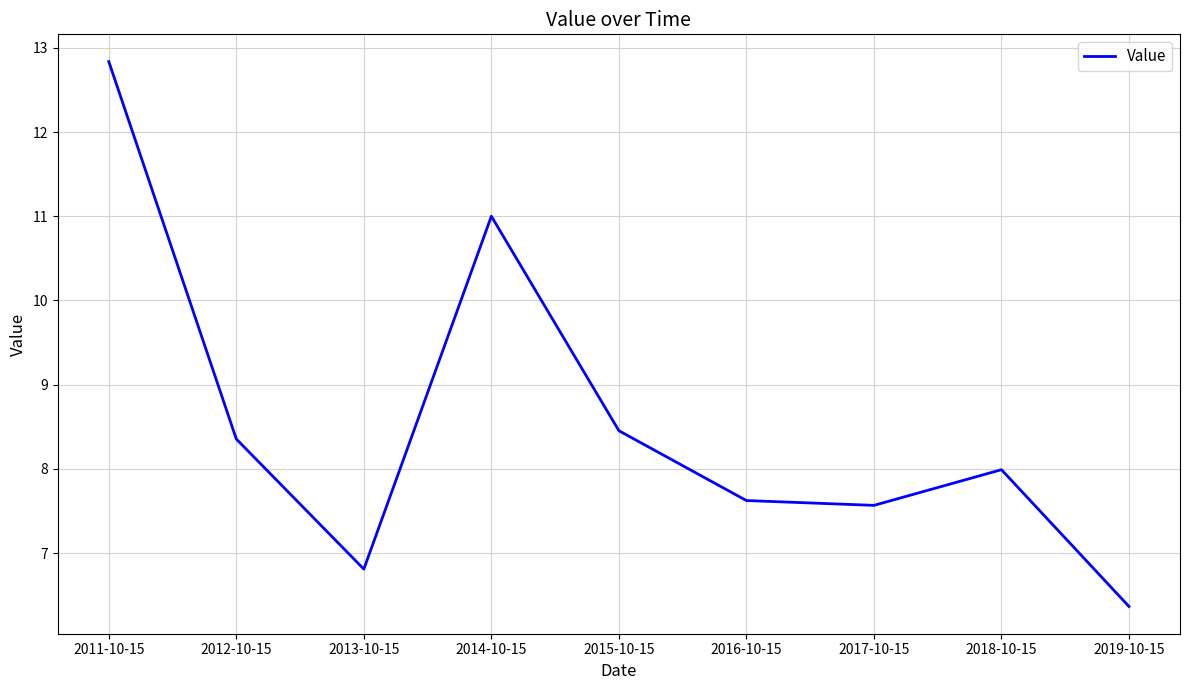

Rank the categories by value from highest to lowest.

2011-10-15, 2014-10-15, 2015-10-15, 2012-10-15, 2018-10-15, 2016-10-15, 2017-10-15, 2013-10-15, 2019-10-15